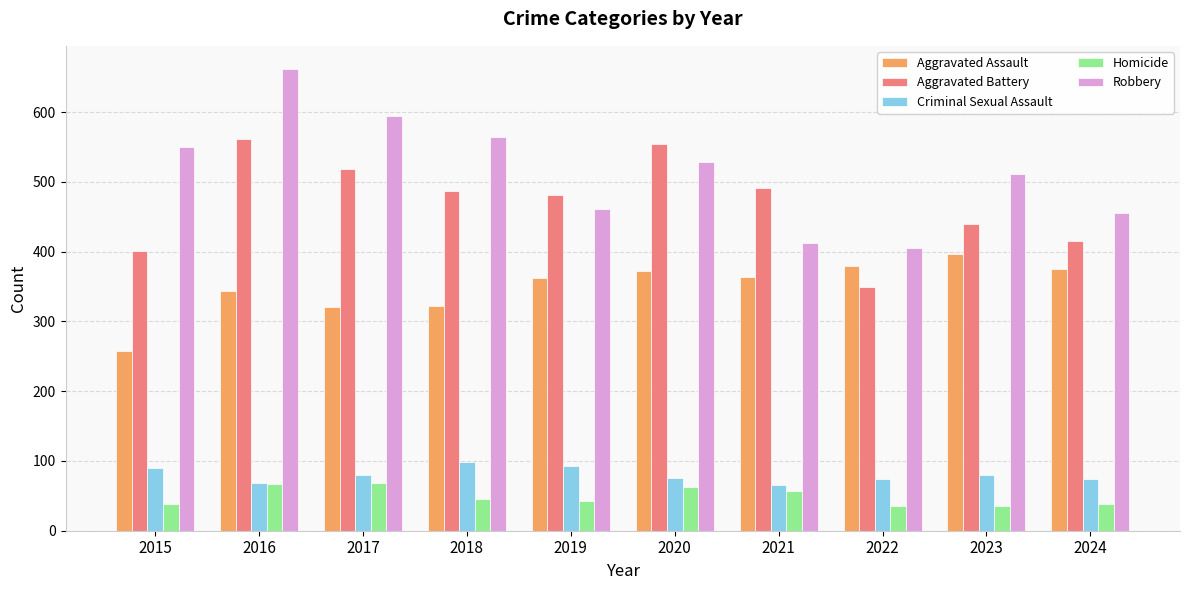

What is the difference between the highest and lowest values at 2016?

595